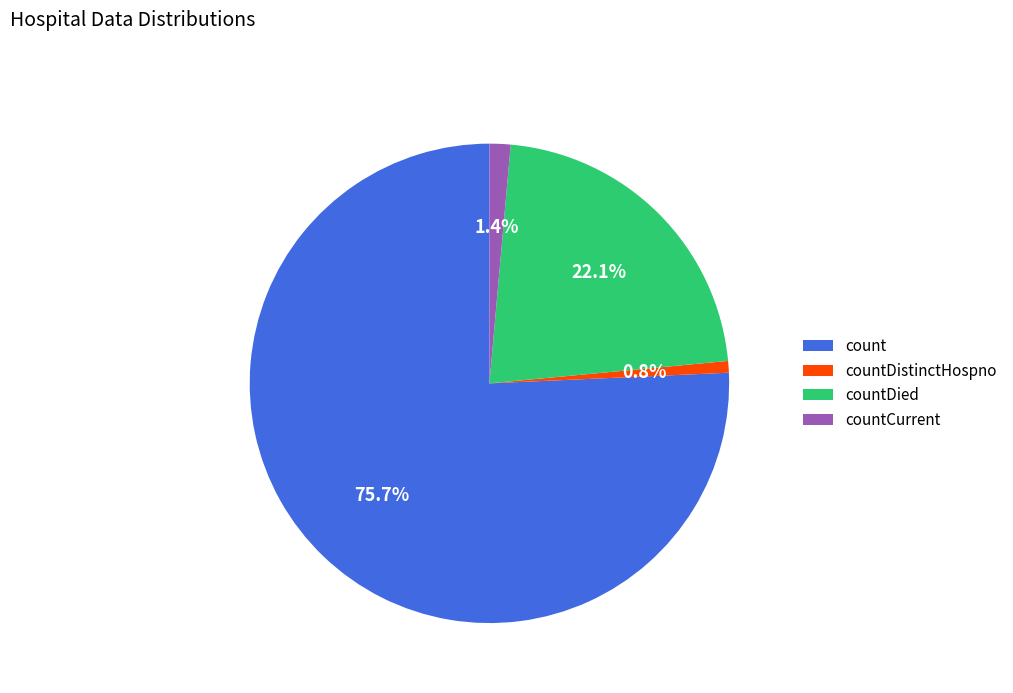

Is there a majority slice in this chart?

Yes